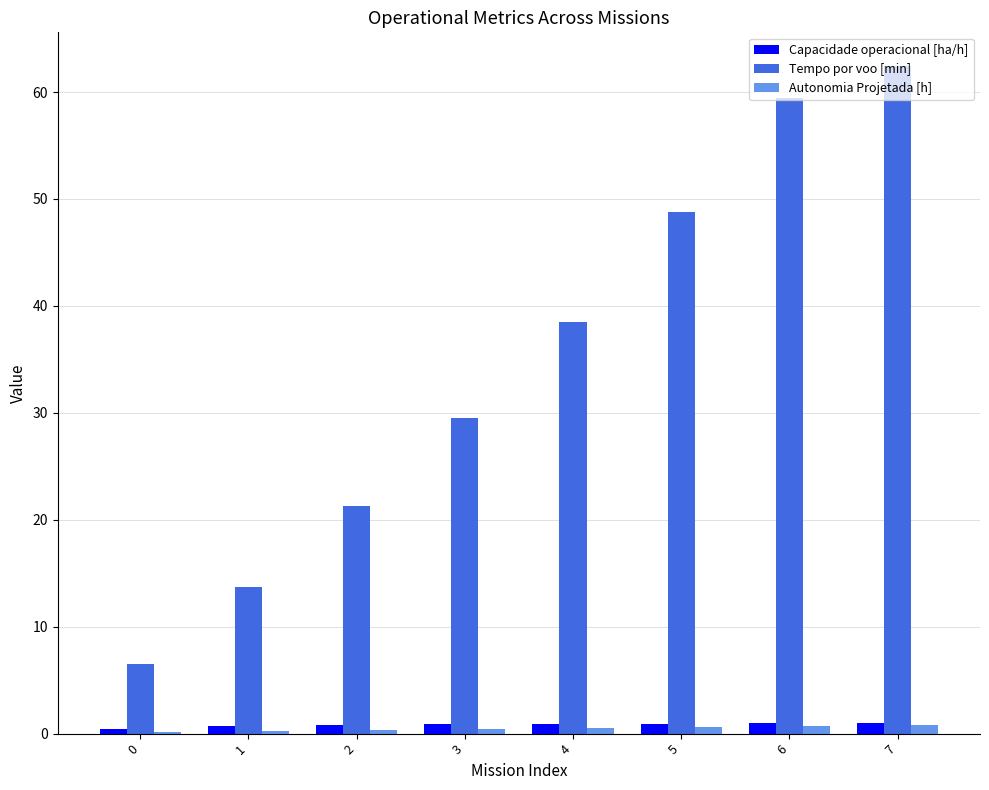

Which series has the largest total across all categories?

Tempo por voo [min]